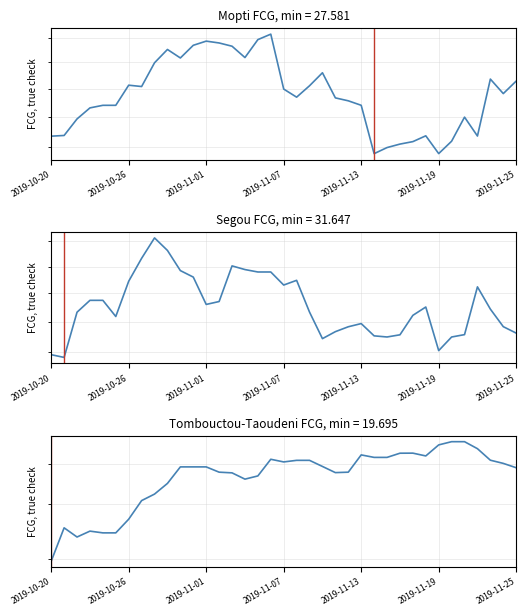

How many lines are shown in the chart?

3